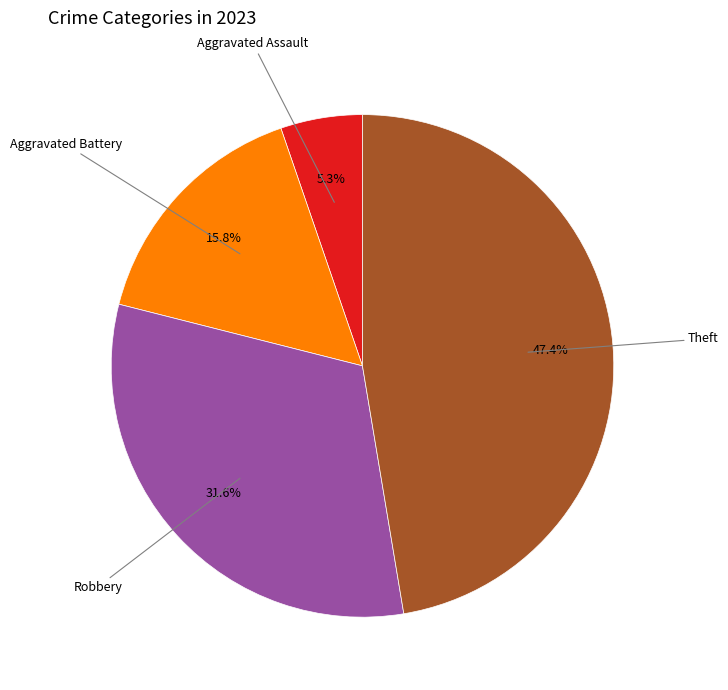

Is there any slice that represents more than half of the pie?

No